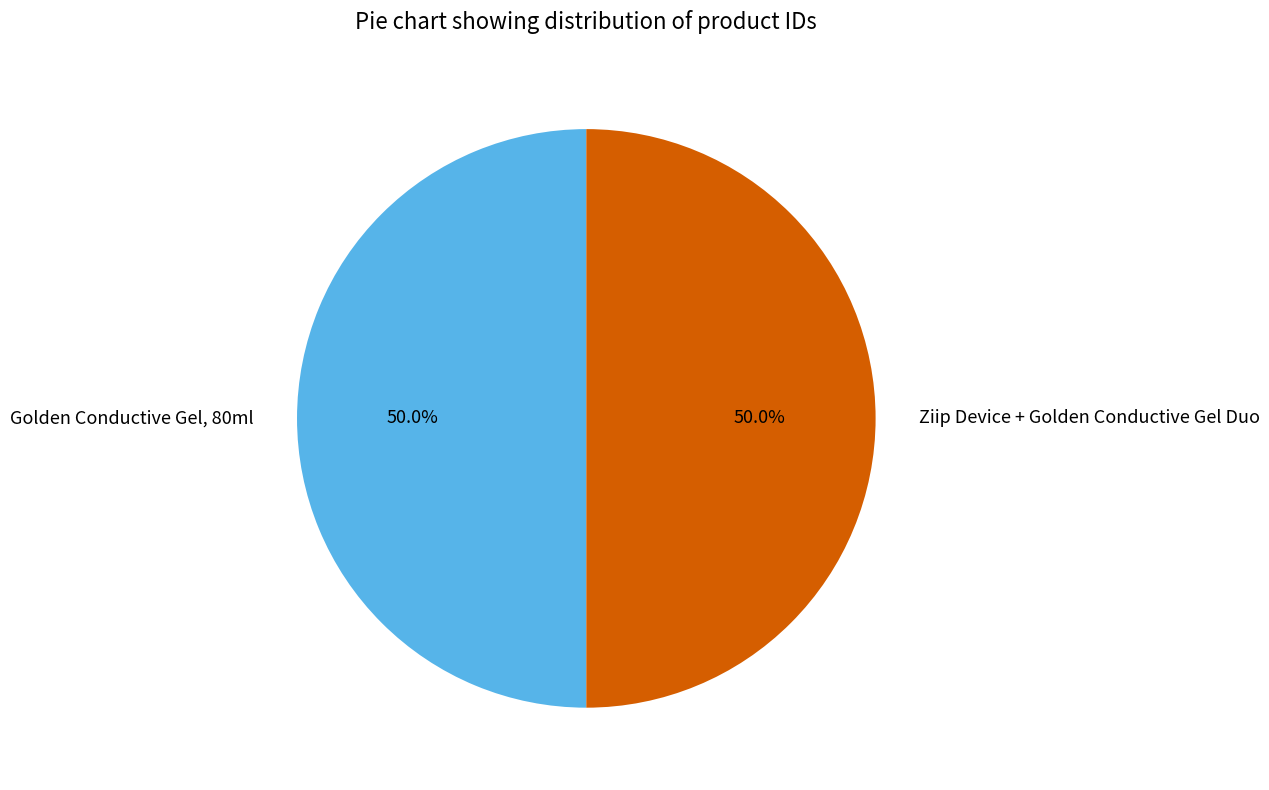

To the nearest percent, what is the combined percentage of Ziip Device + Golden Conductive Gel Duo and Golden Conductive Gel, 80ml?

100%